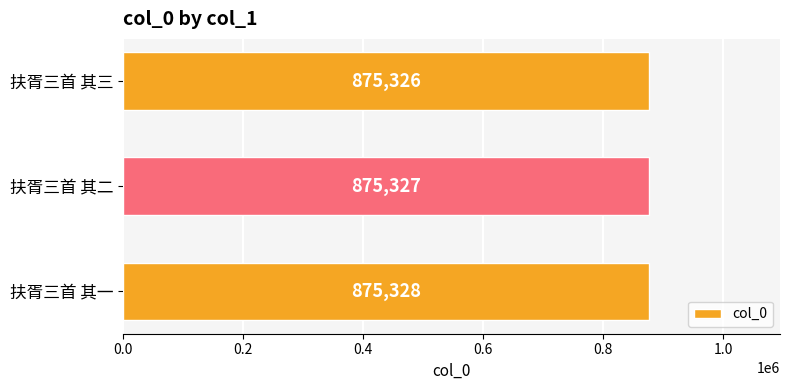

Which has a higher value, 扶胥三首 其三 or 扶胥三首 其一?

扶胥三首 其一